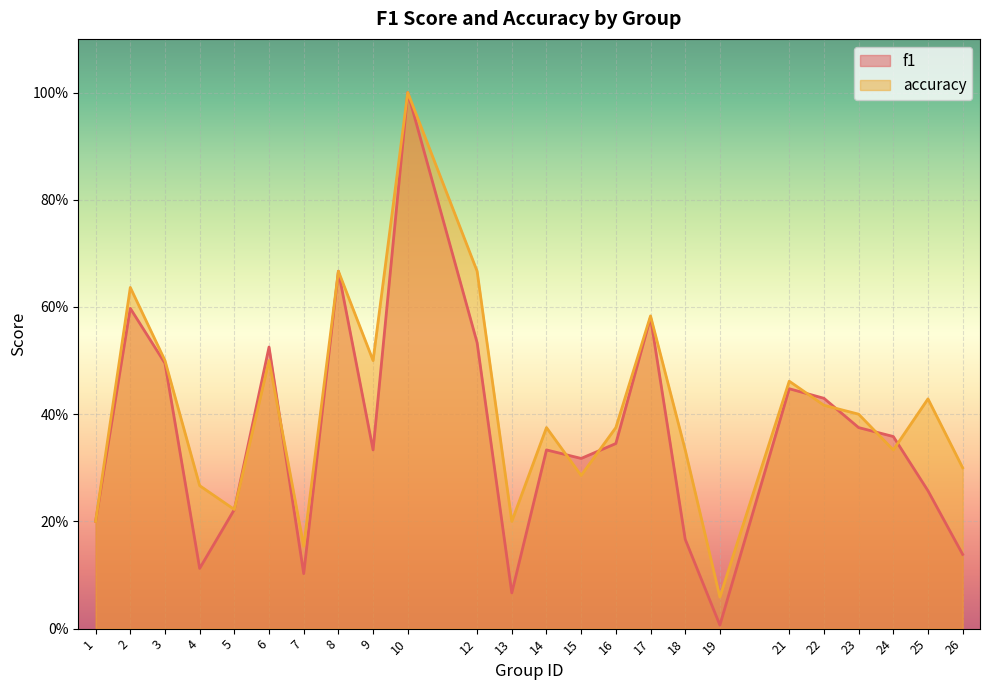

Rank the series by their maximum value, from highest to lowest.

f1, accuracy